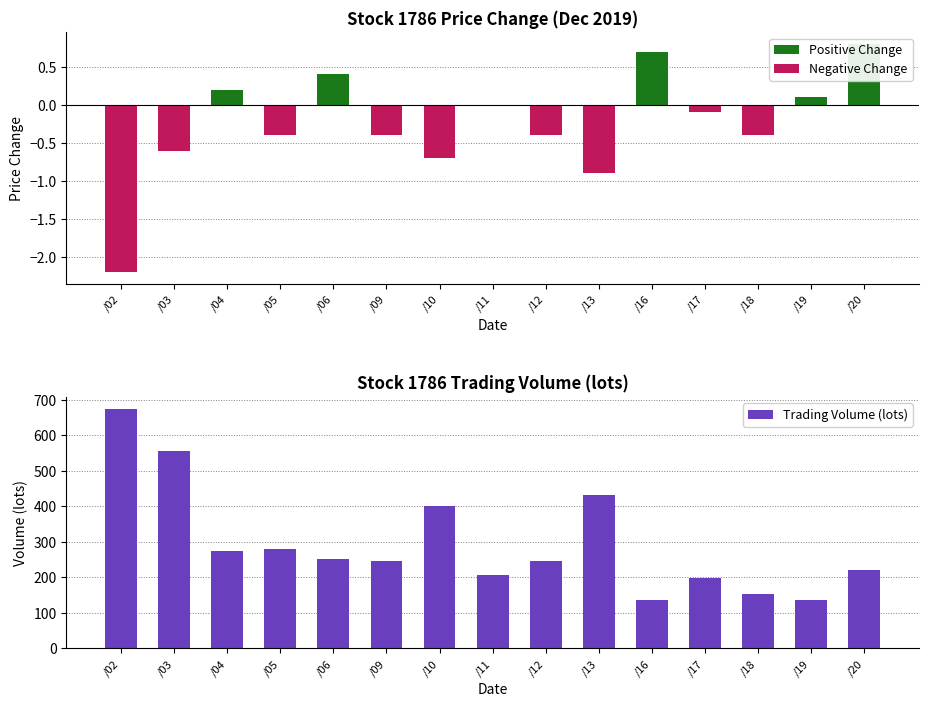

At /04, list the series in order from smallest to largest.

Negative Change, Positive Change, Trading Volume (lots)